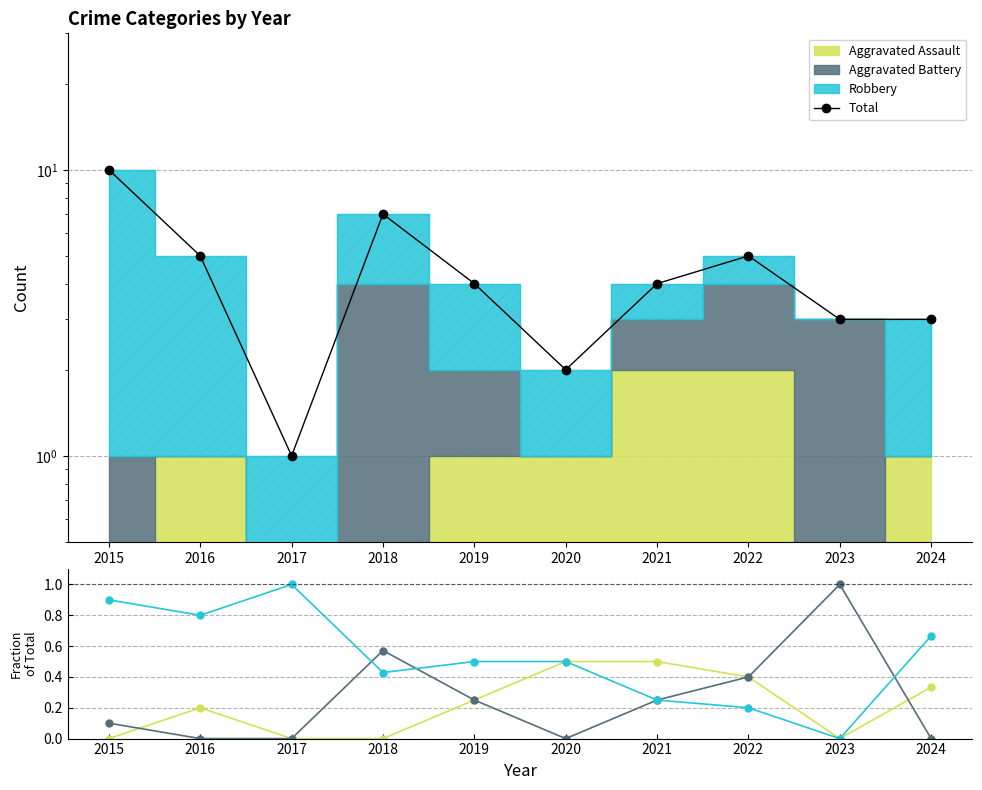

Count the Total values in the range 3 to 5.

6